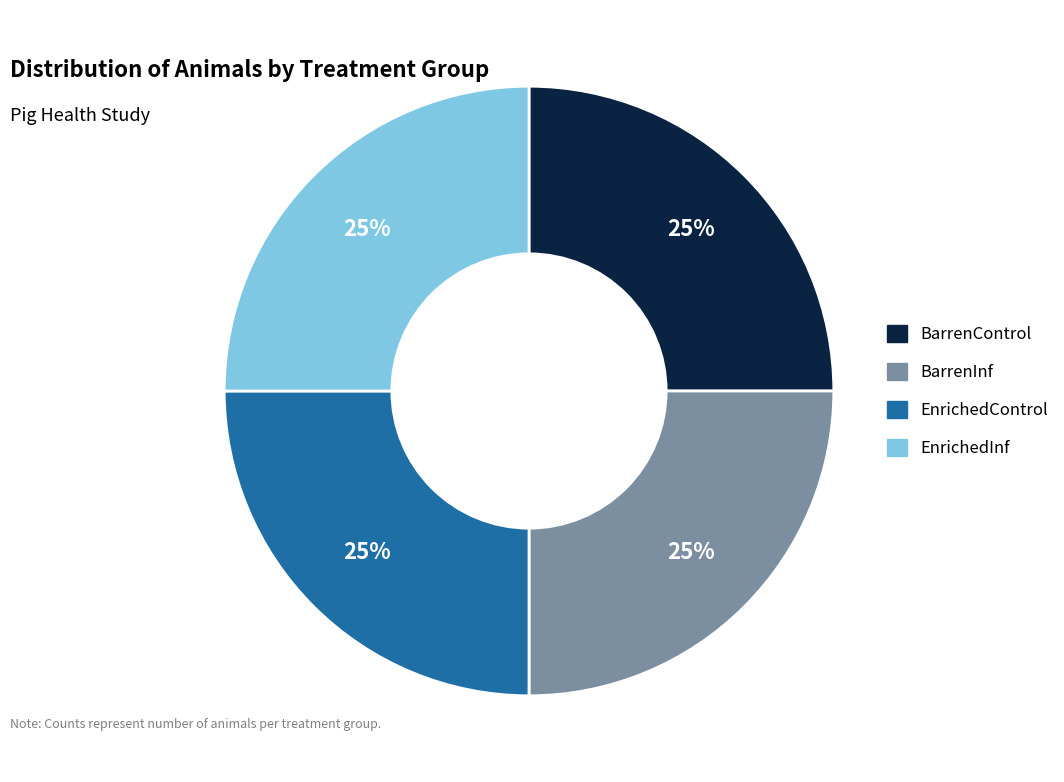

Is there any slice that represents more than half of the pie?

No